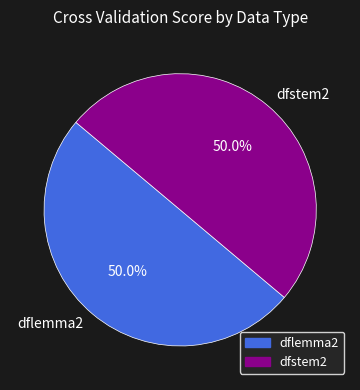

How many segments does this pie chart have?

2